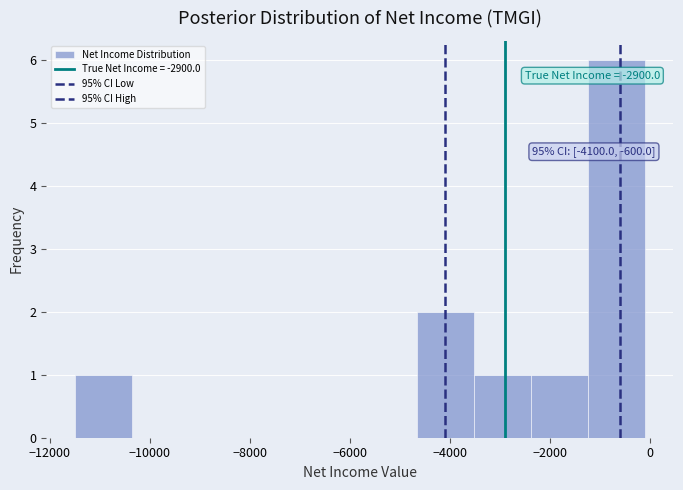

Over which range of the x-axis is the bar tallest?

-1240 to -100